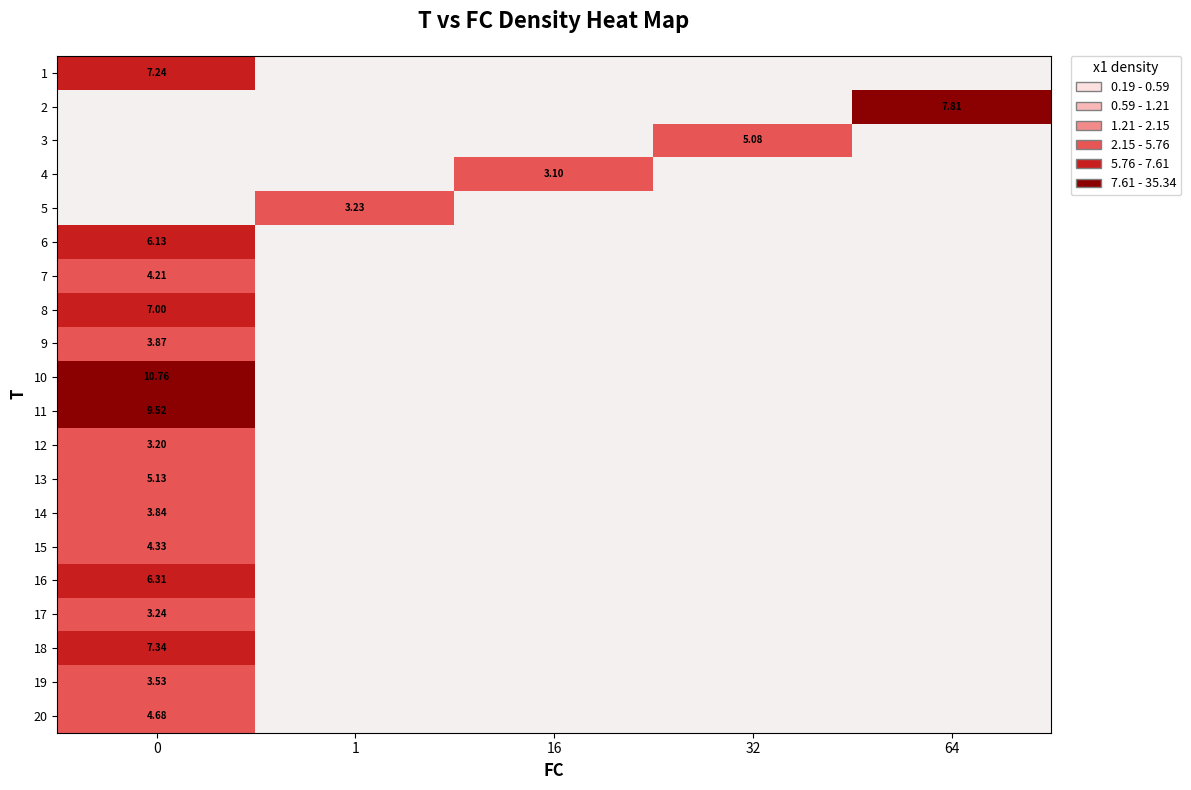

Is the value of row_10 at 0 greater than the value of row_12 at 1?

No